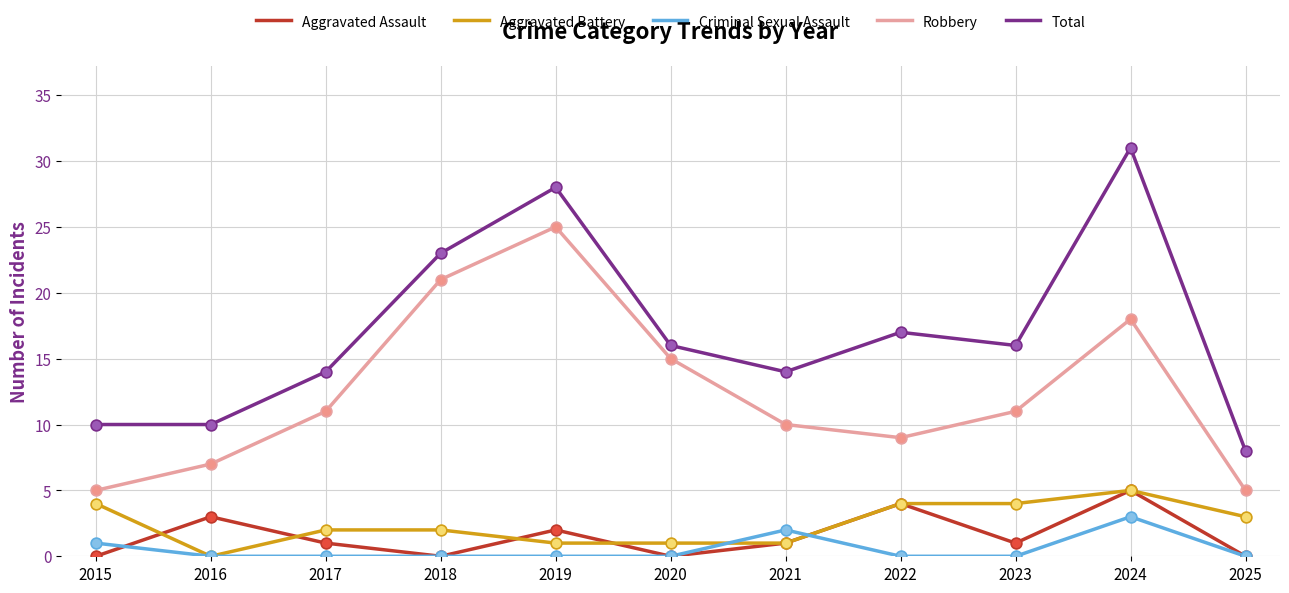

What is the difference between the highest and lowest values at 2020?

16